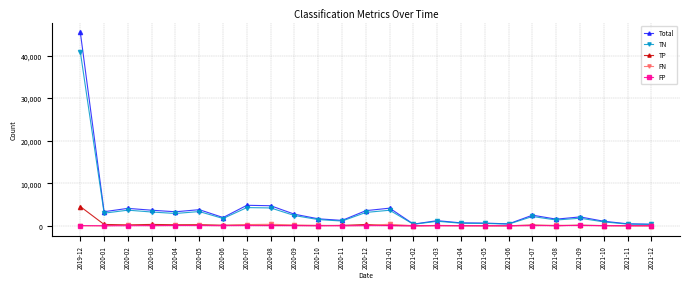

At which category does the chart reach its peak across all series?

2019-12